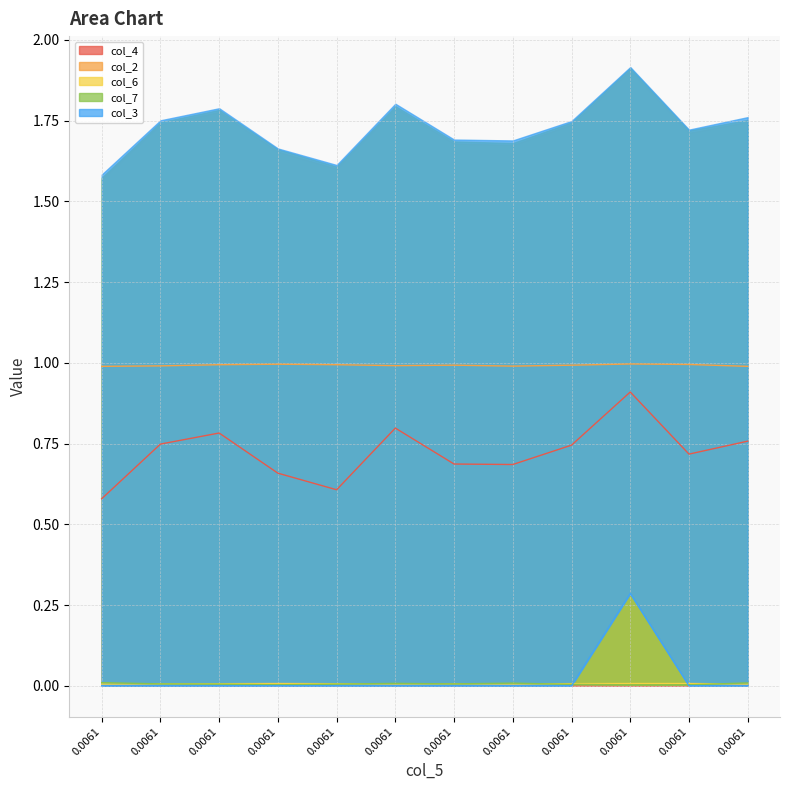

How many interior local valleys does the col_7 series have?

2